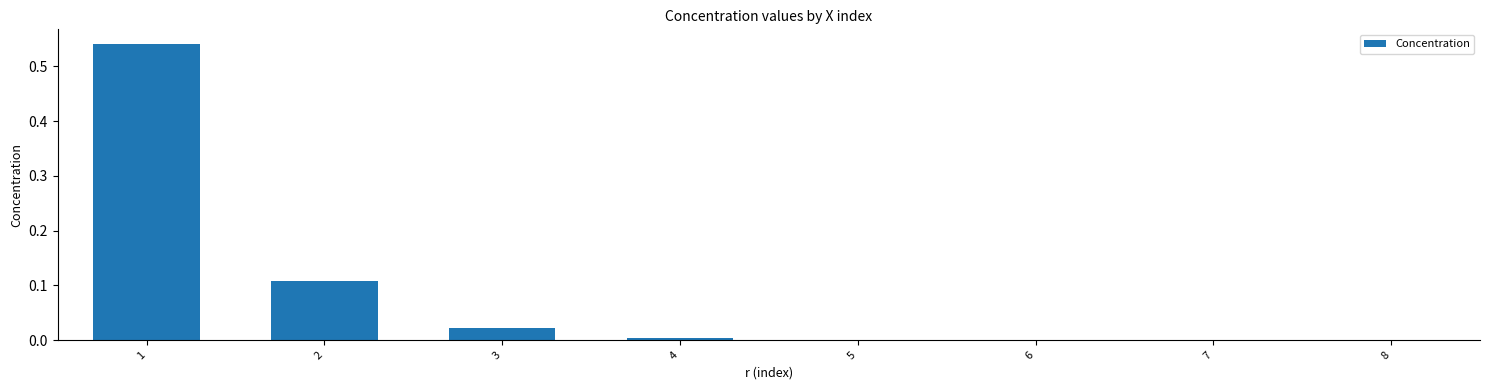

The chart shows a value of -0.3 at 8. True or false?

False